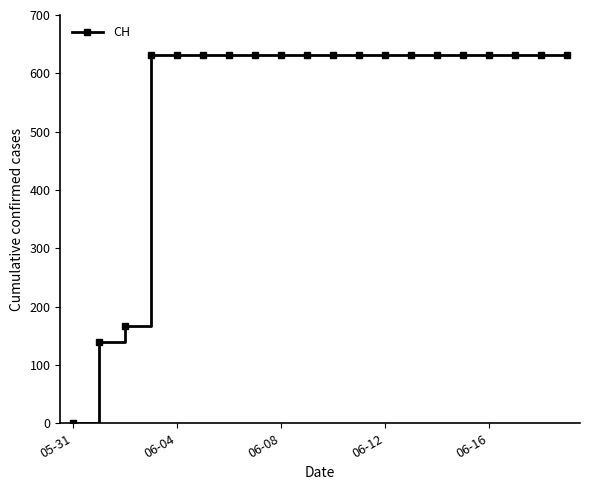

What is the greatest value displayed?

631